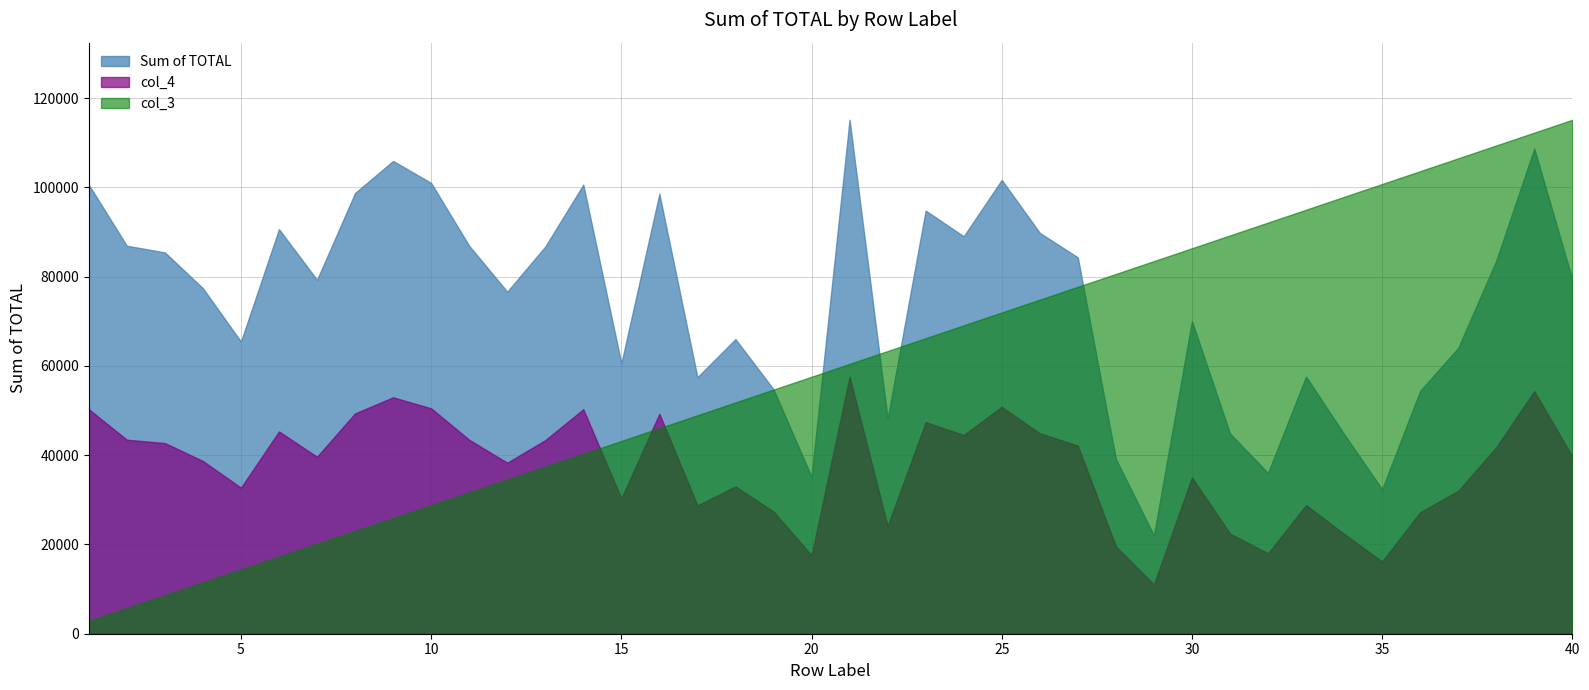

What are all the series names shown in the legend?

Sum of TOTAL, col_4, col_3